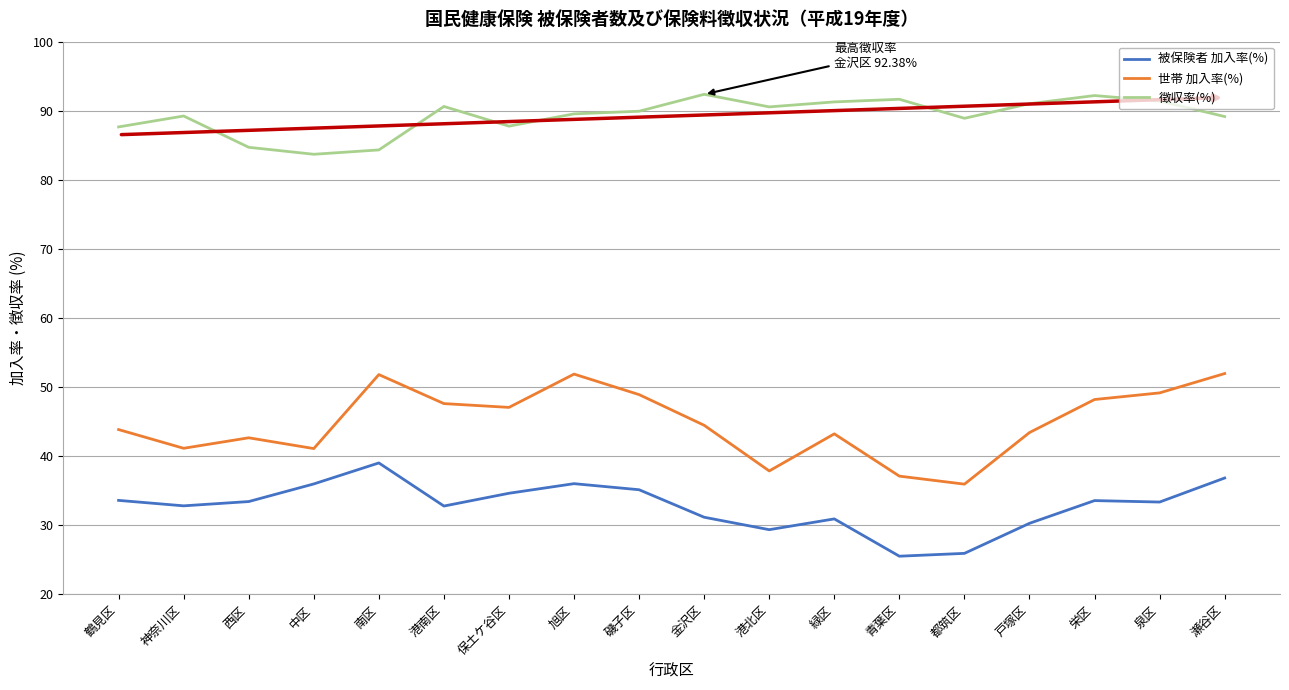

The 世帯 加入率(%) series shows 51.9 at 旭区. True or false?

True